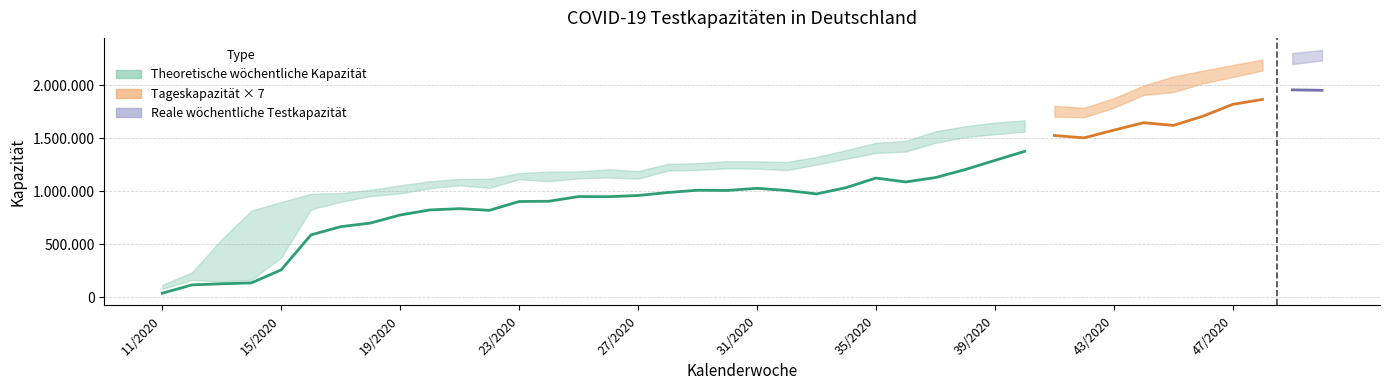

Between 27 and 15/2020, which is larger?

27